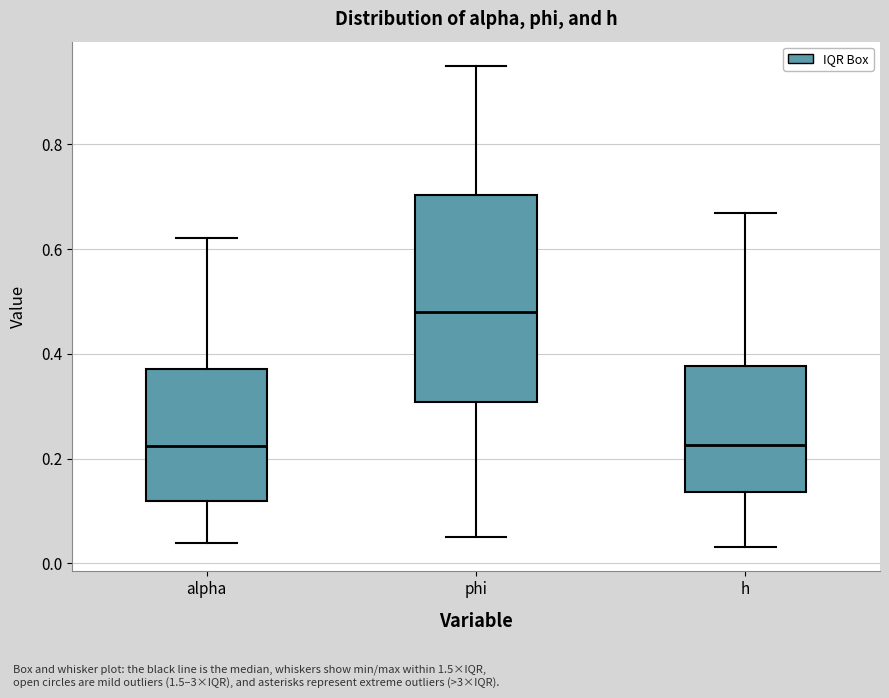

Where is the upper edge of the box for alpha on the y-axis? The values are not printed on the chart, so give them approximately, as read against the axis.

0.38